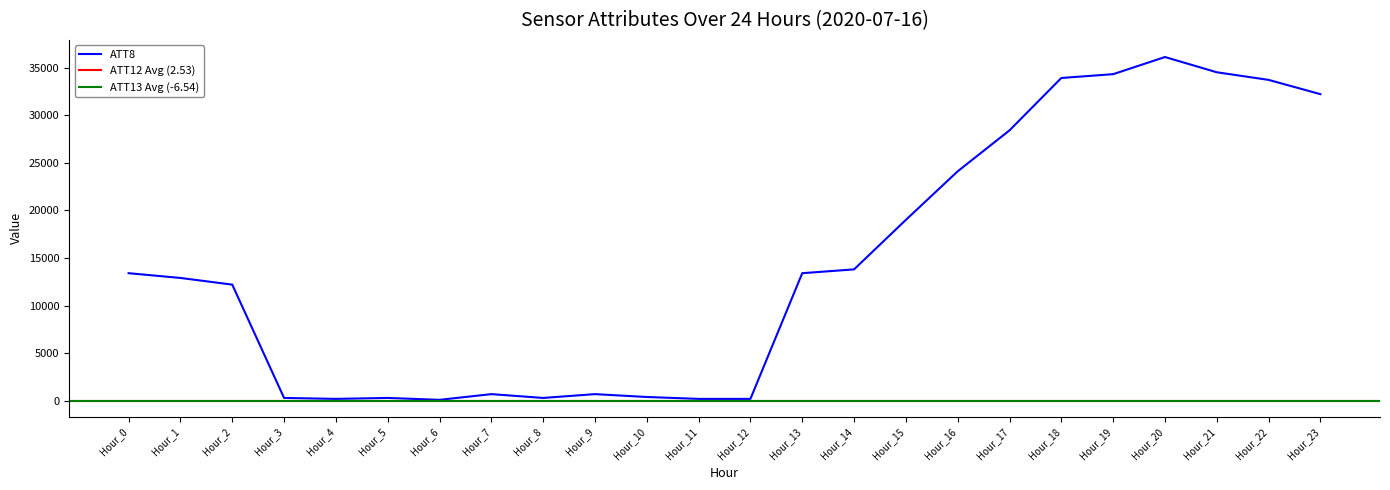

The value of ATT8 at Hour_15 is 27772. True or false?

False